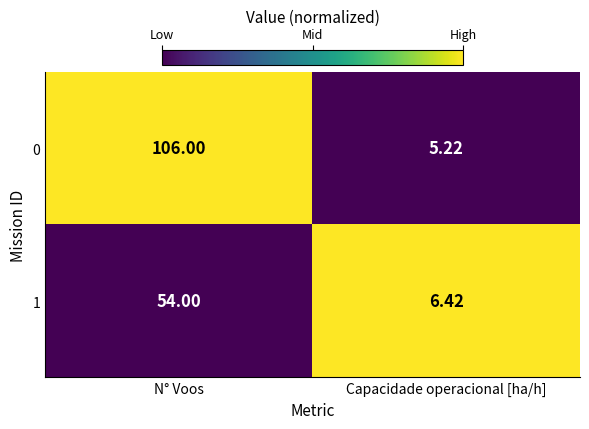

Which label corresponds to the smallest value in the chart?

Capacidade operacional [ha/h]